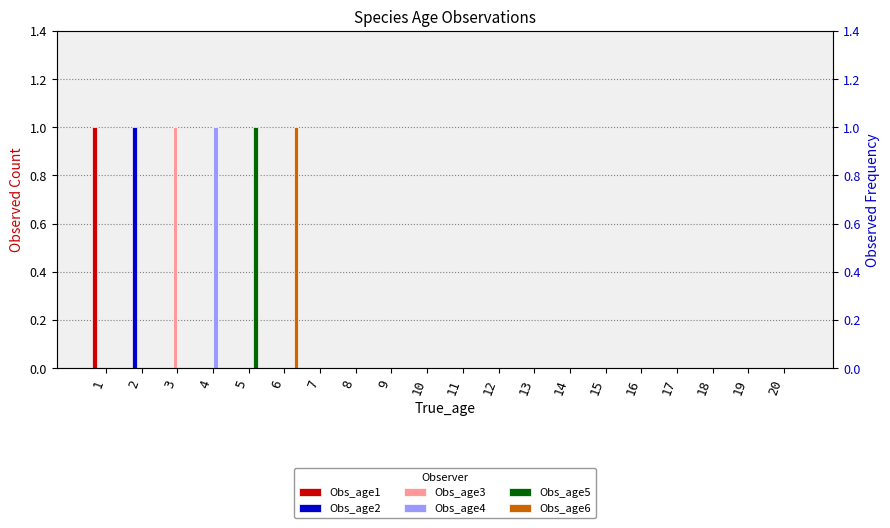

Count the number of categories in the chart.

20